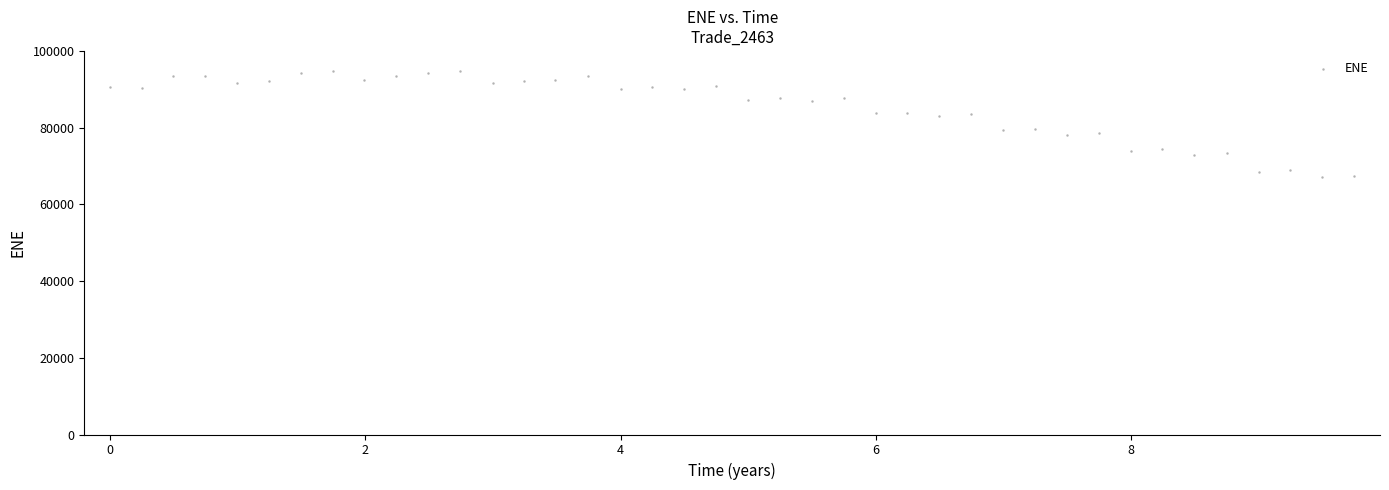

What is the range of X values (max minus min)?

9.7